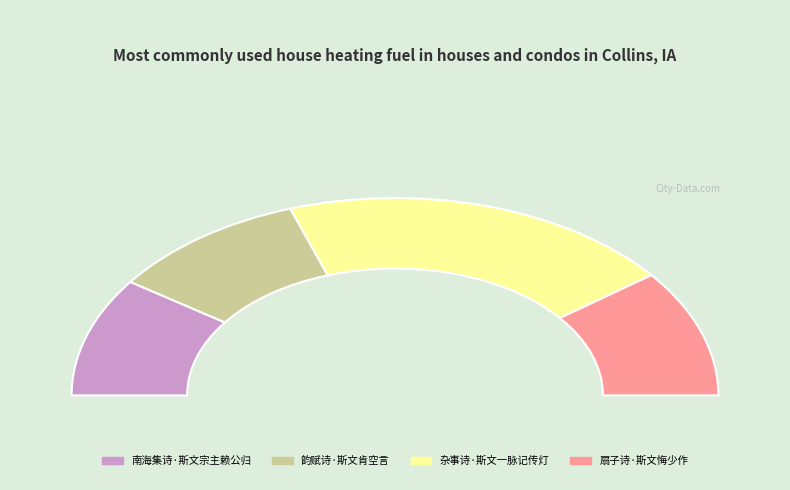

True or false: 扇子诗·斯文悔少作 accounts for 21% of the total.

True